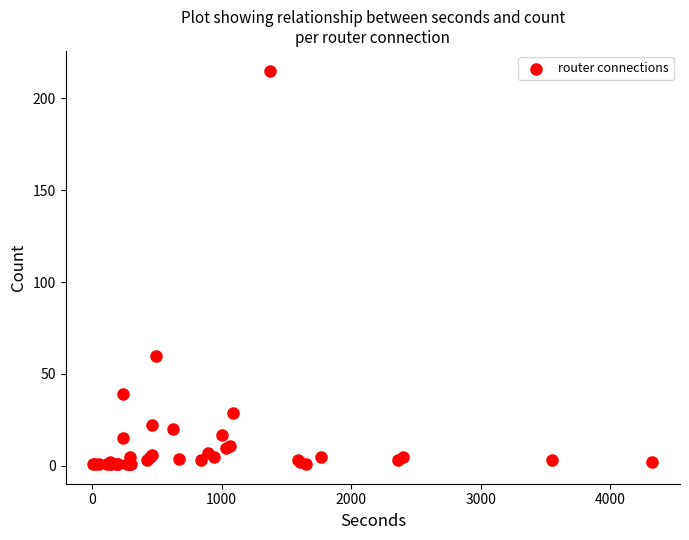

What Y value in the scatter plot is closest to 108?

60